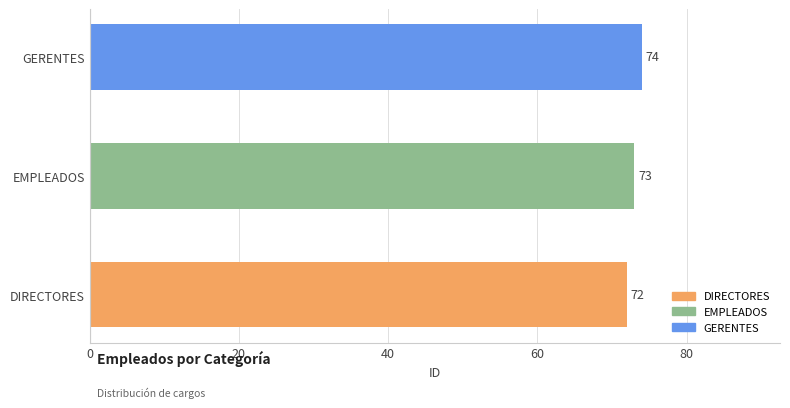

Which category has the lowest value across all series?

DIRECTORES